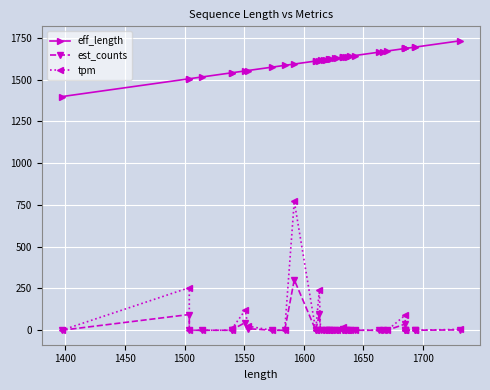

At 1400, list the series in order from smallest to largest.

est_counts, tpm, eff_length